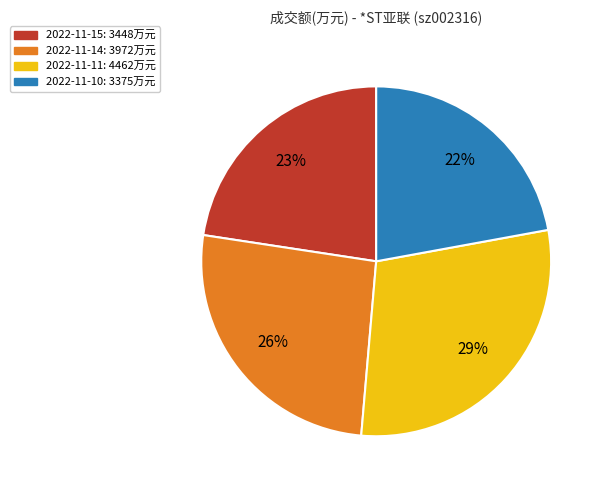

Approximately how many times larger is the value at 2022-11-11 compared to 2022-11-14?

1.1